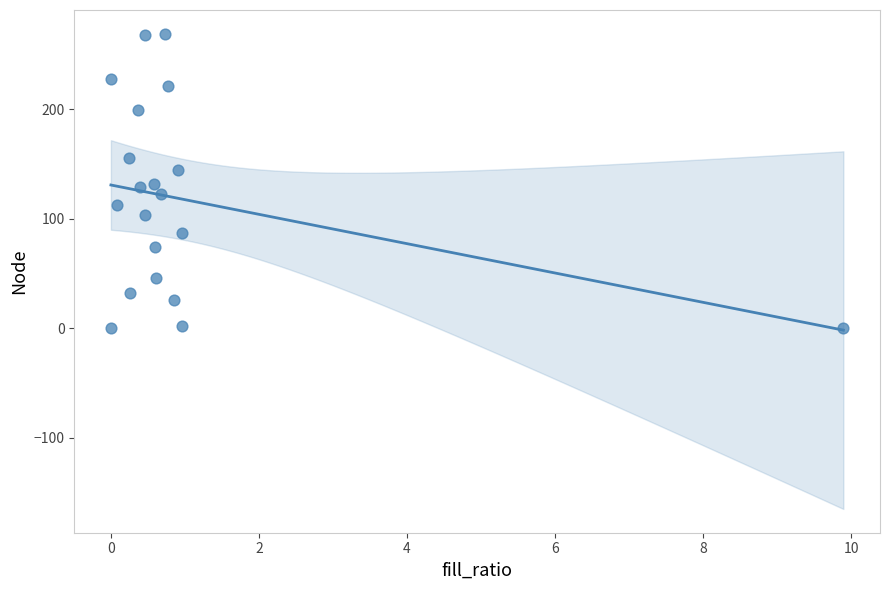

What is the range of Y values (max minus min)?

269